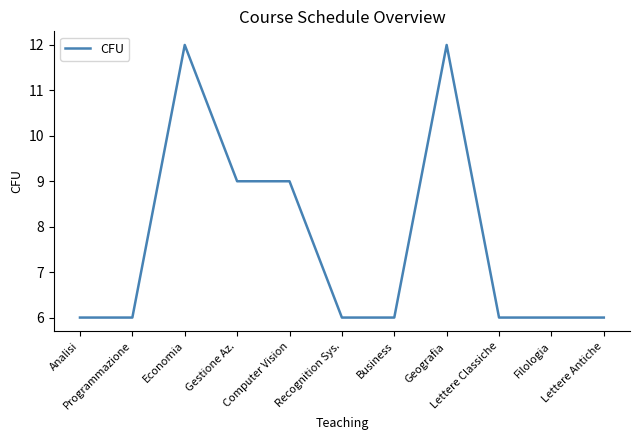

Count the values in the range 6 to 9.

9